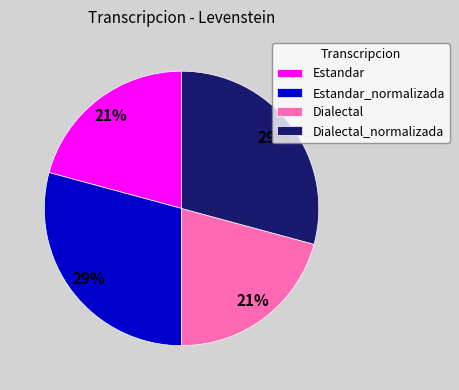

Count the number of slices in the pie.

4